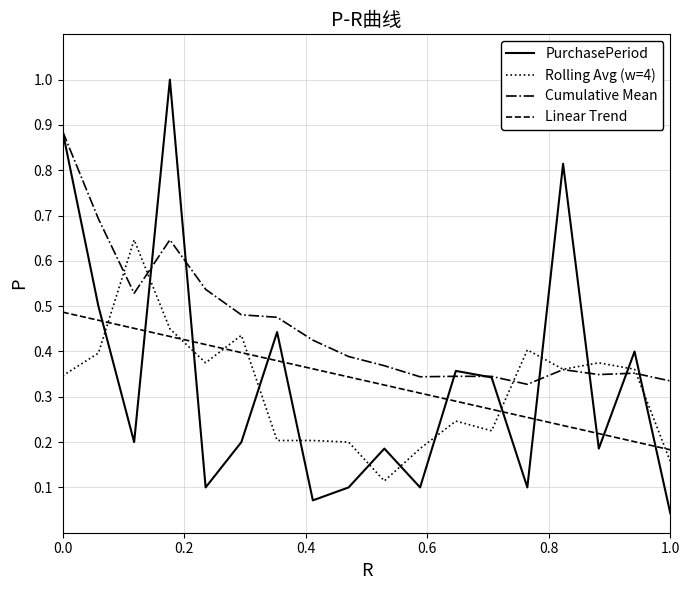

What is the greatest value displayed?

1.0